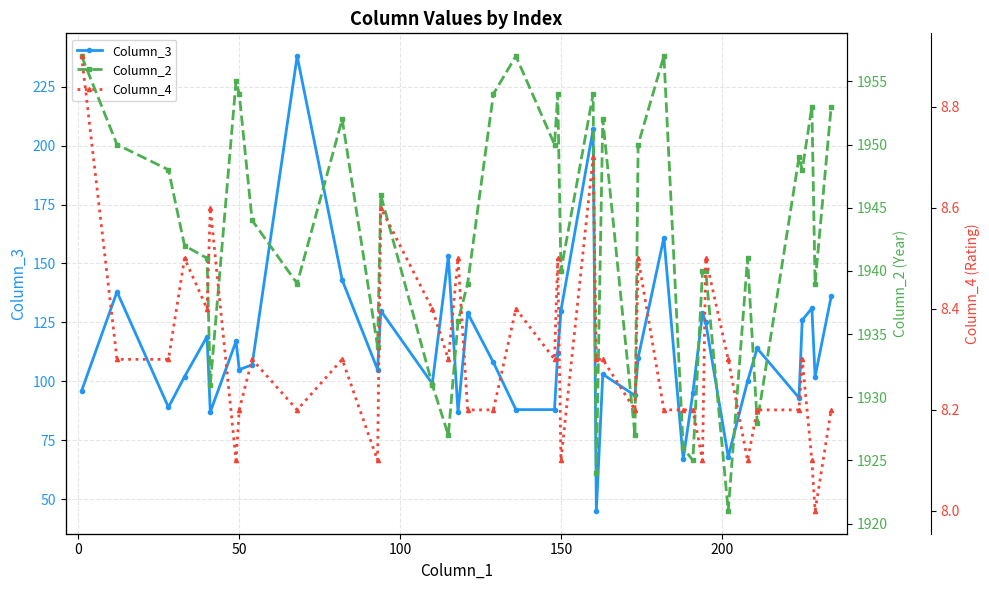

What is the highest value of the Column_3 series?

238